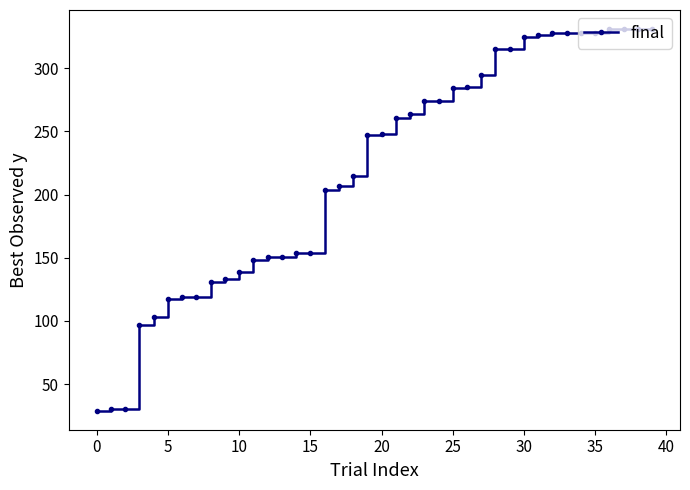

How many values are below 248?

20